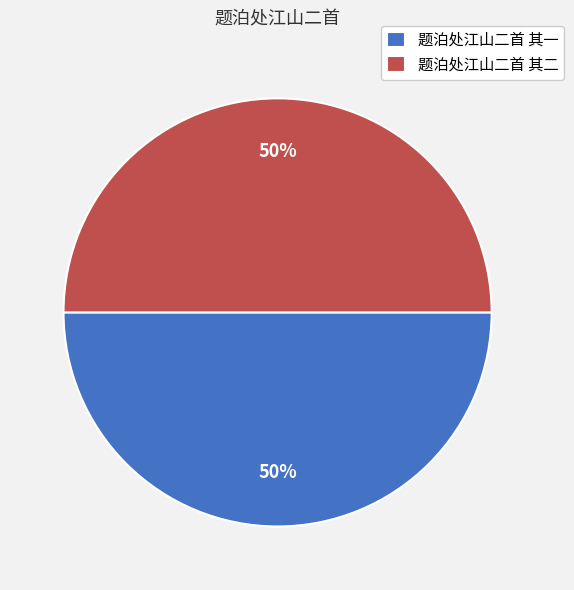

How many segments does this pie chart have?

2